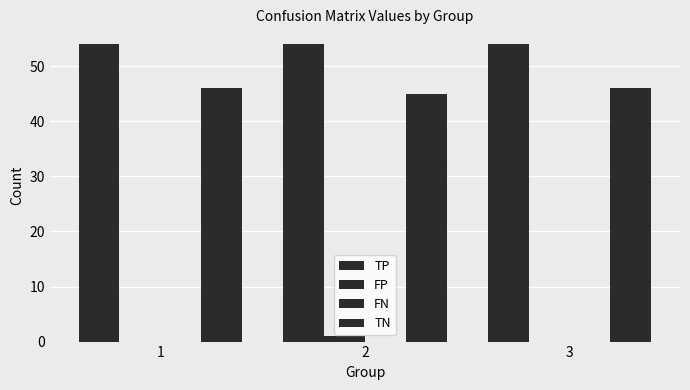

The value of TN at 1 is 46. True or false?

True